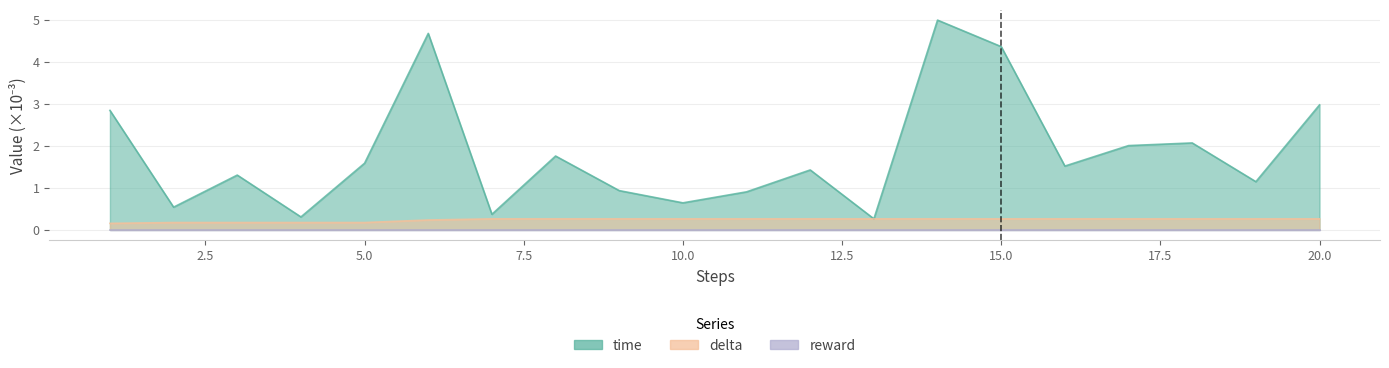

What is the value of the time point at the 2nd from the left?

0.5